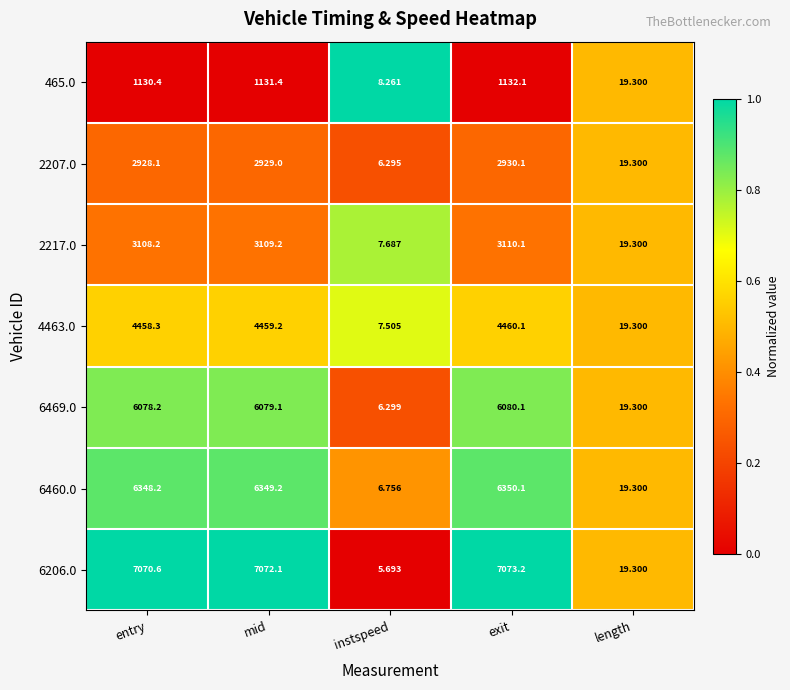

At which category is the sum across all series the highest?

exit